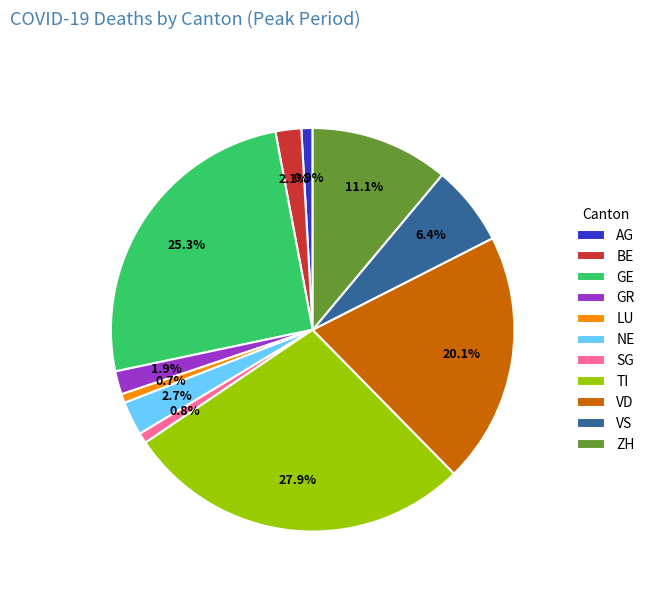

What is the total percentage of NE and BE?

4.8%